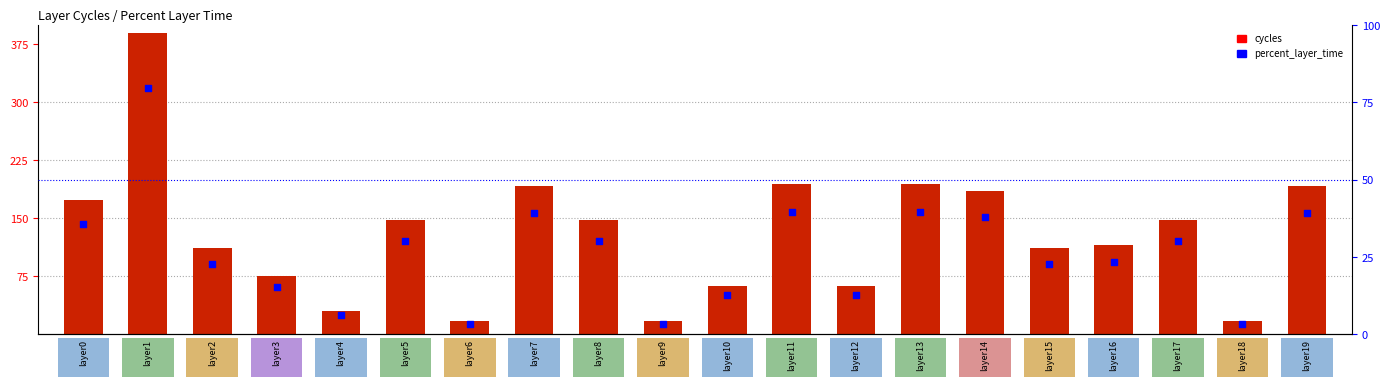

Which series has the largest total across all categories?

cycles